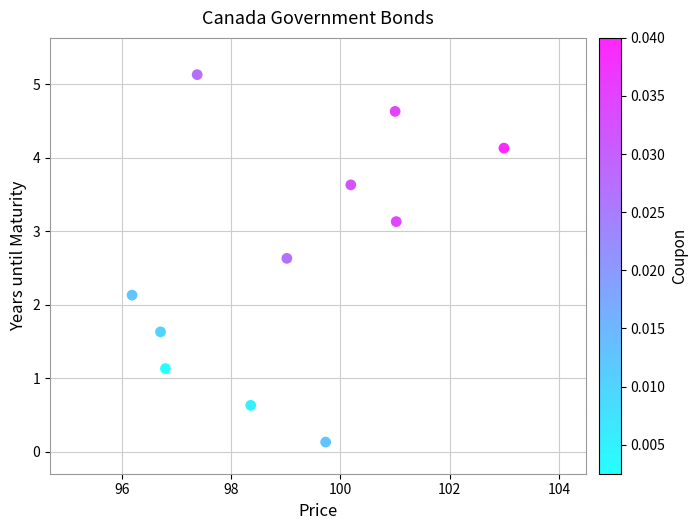

What Y value in the scatter plot is closest to 2?

2.1